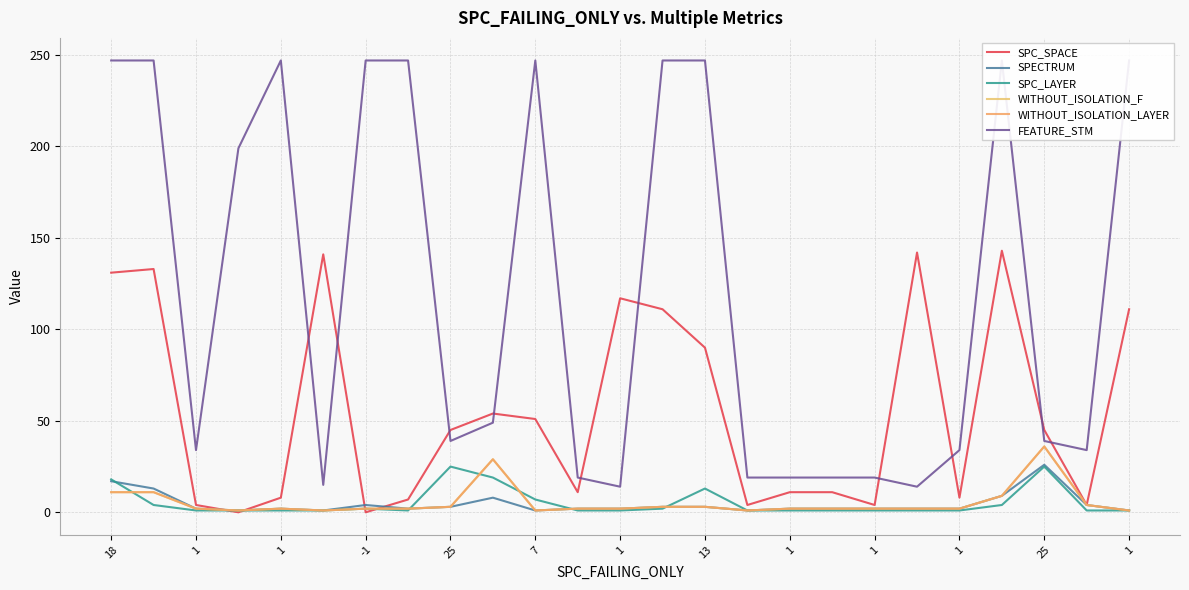

Is this an area chart (filled region under the line)?

No